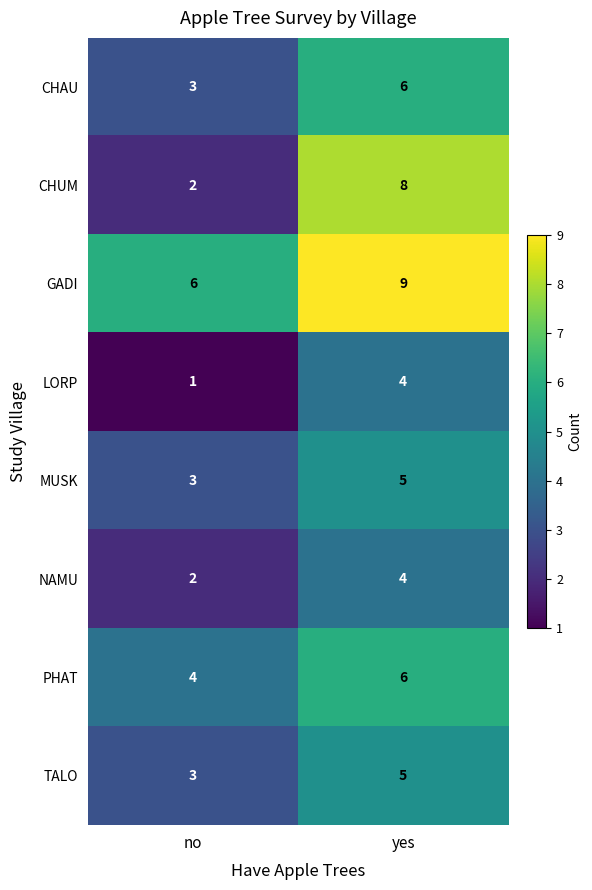

Is the value of TALO at no greater than the value of GADI at no?

No